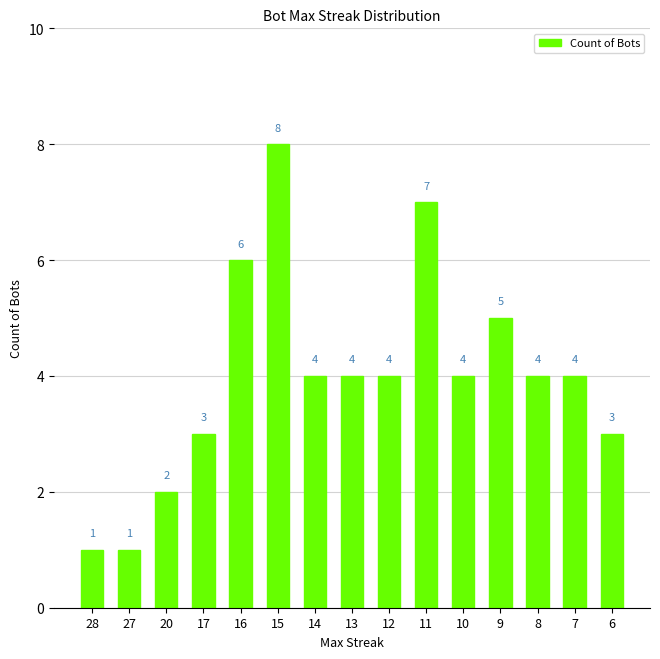

Which label corresponds to the largest value in the chart?

15